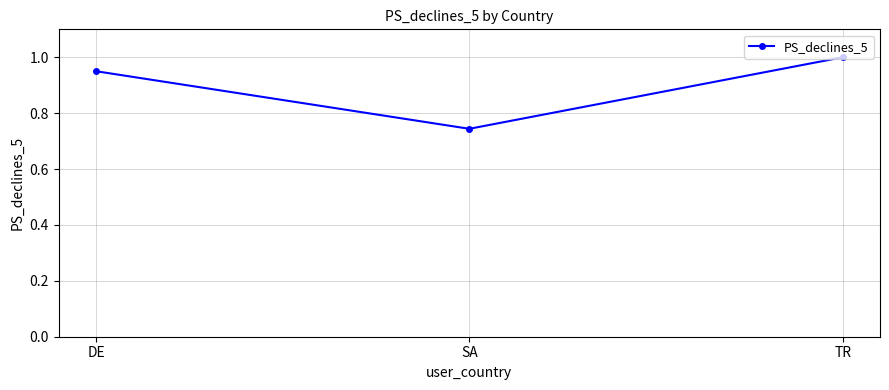

Which label corresponds to the largest value in the chart?

TR